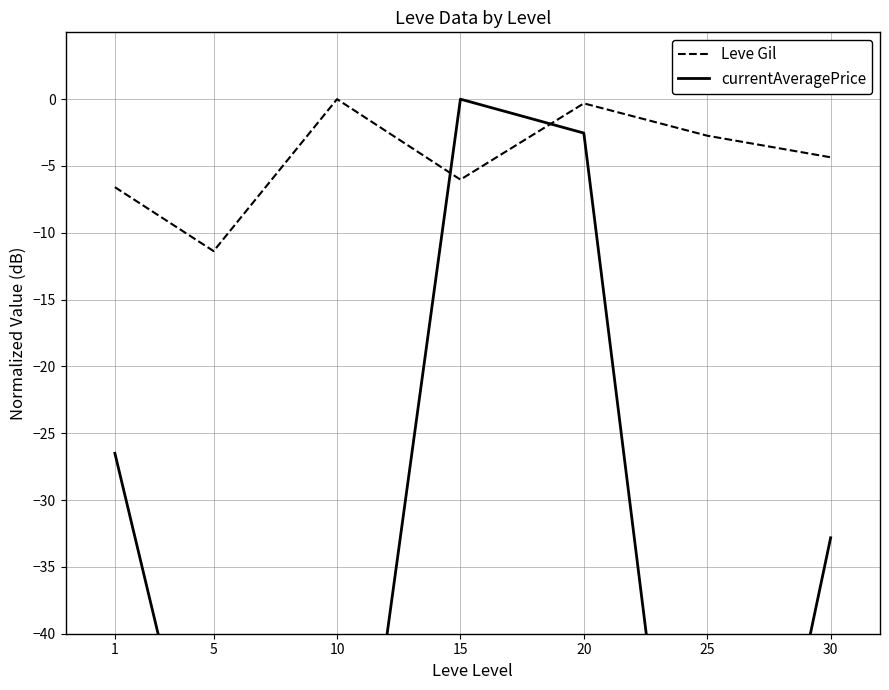

Where does the Leve Gil series first go above -4?

10